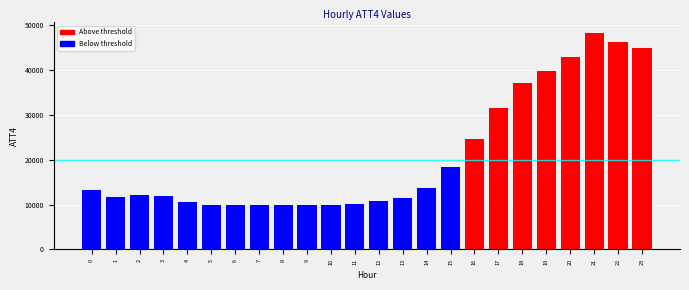

What is the sum of the values at 16 and 0?

38000